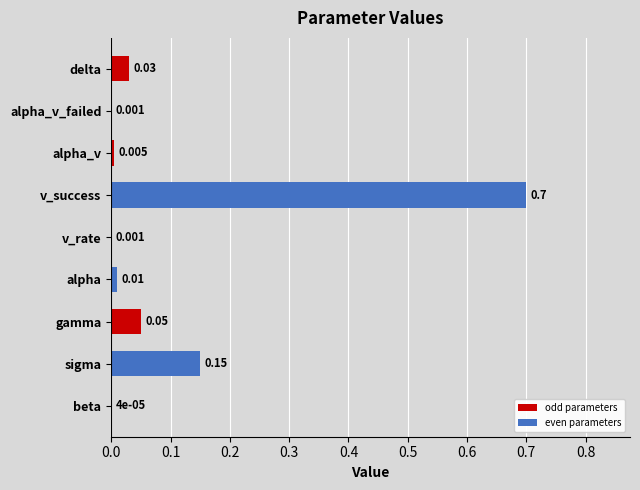

Which has a higher value, delta or sigma?

sigma